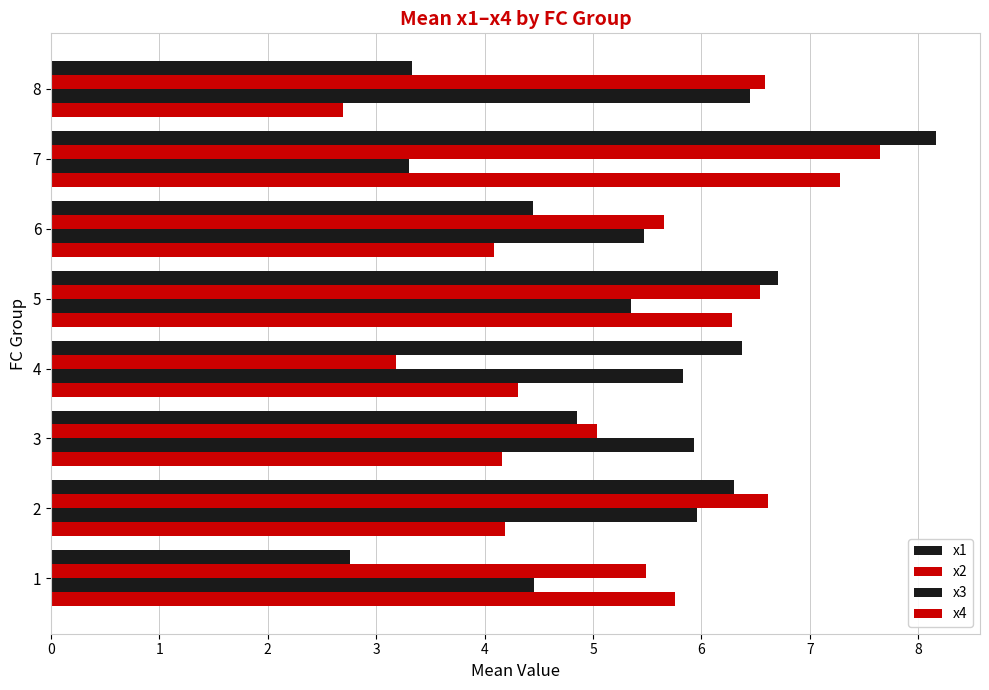

What is the highest value of the x4 series?

7.3